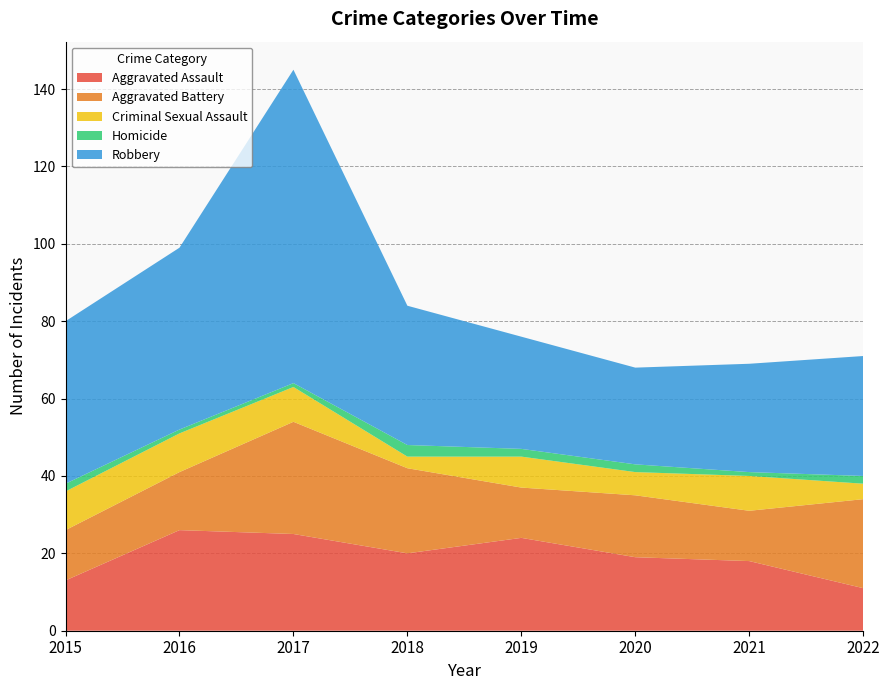

Reading left to right, transcribe all the data shown in this chart.

Aggravated Assault: 2015=13	2016=26	2017=25	2018=20	2019=24	2020=19	2021=18	2022=11
Aggravated Battery: 2015=13	2016=15	2017=29	2018=22	2019=13	2020=16	2021=13	2022=23
Criminal Sexual Assault: 2015=10	2016=10	2017=9	2018=3	2019=8	2020=6	2021=9	2022=4
Homicide: 2015=2	2016=1	2017=1	2018=3	2019=2	2020=2	2021=1	2022=2
Robbery: 2015=42	2016=47	2017=81	2018=36	2019=29	2020=25	2021=28	2022=31